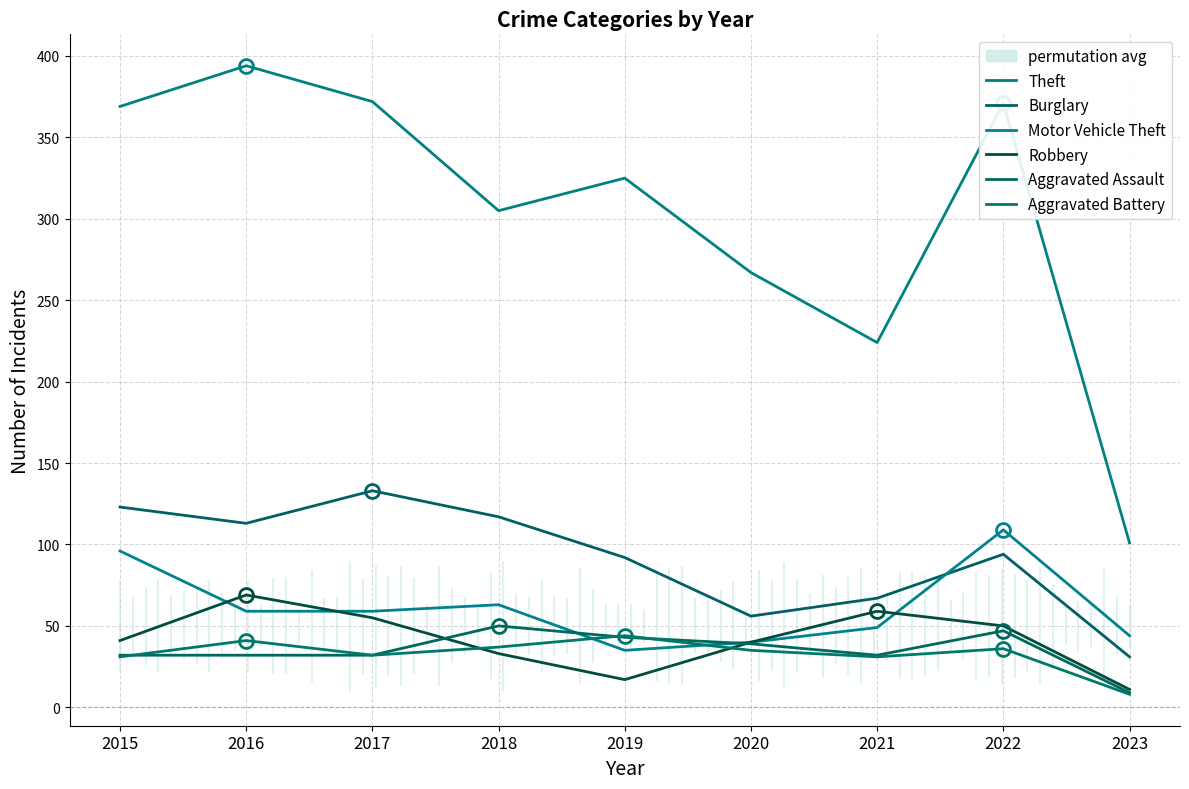

Reading left to right, extract all data points from this chart.

Theft: 2015=369	2016=394	2017=372	2018=305	2019=325	2020=267	2021=224	2022=371	2023=101
Burglary: 2015=123	2016=113	2017=133	2018=117	2019=92	2020=56	2021=67	2022=94	2023=31
Motor Vehicle Theft: 2015=96	2016=59	2017=59	2018=63	2019=35	2020=40	2021=49	2022=109	2023=44
Robbery: 2015=41	2016=69	2017=55	2018=33	2019=17	2020=40	2021=59	2022=50	2023=11
Aggravated Assault: 2015=32	2016=32	2017=32	2018=50	2019=43	2020=39	2021=32	2022=47	2023=9
Aggravated Battery: 2015=31	2016=41	2017=32	2018=37	2019=44	2020=35	2021=31	2022=36	2023=8